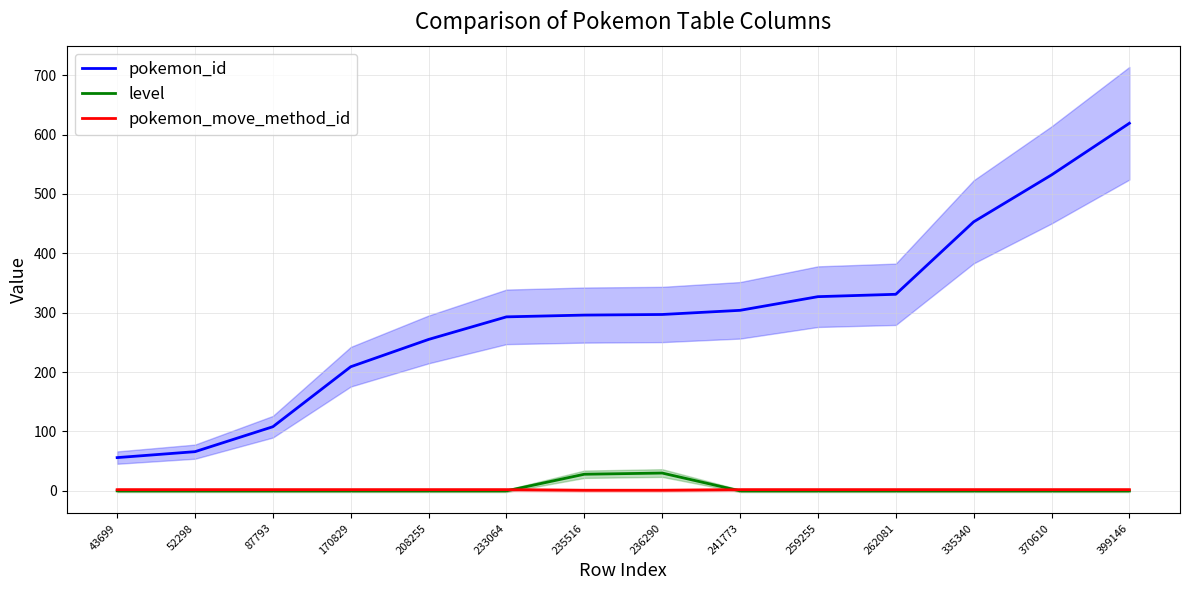

Is it true that pokemon_move_method_id equals 1 at 208255?

False